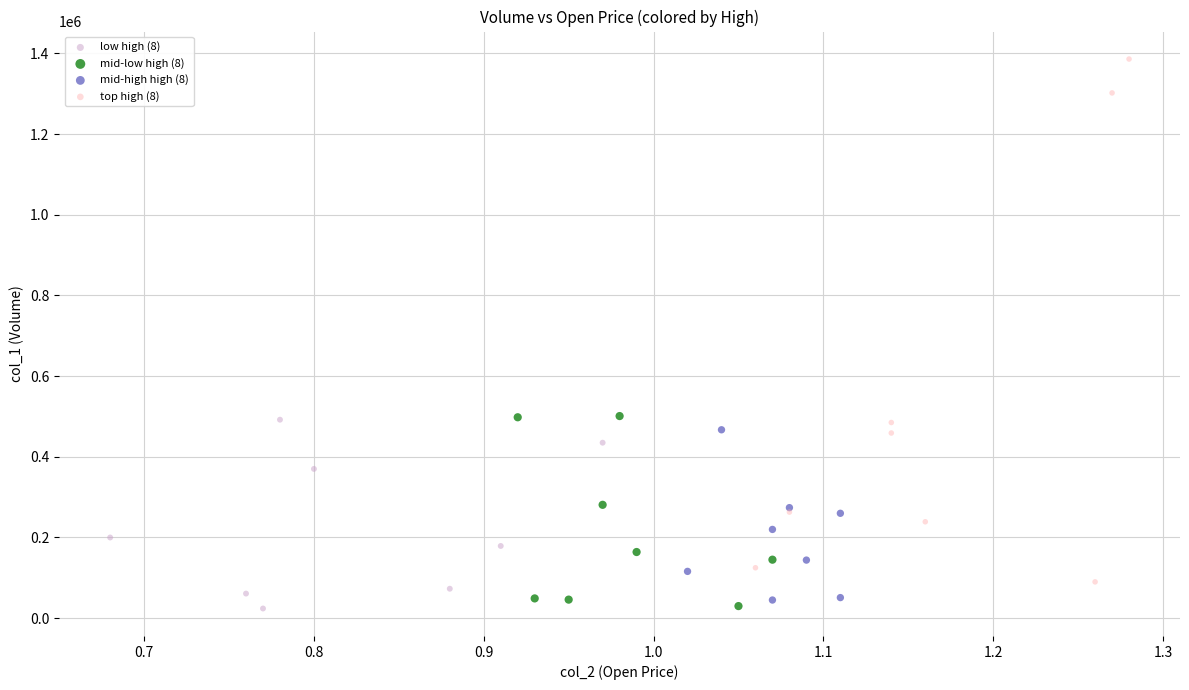

Which series contains the highest Y value?

top high (8)